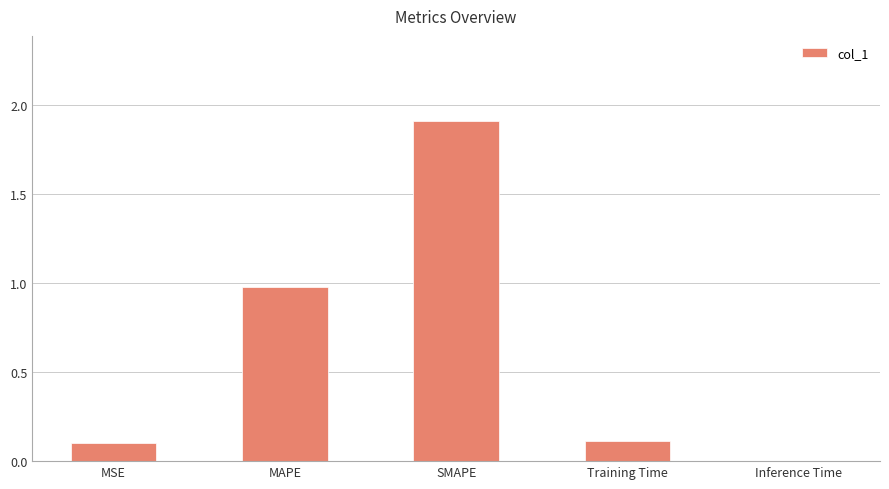

What is the sum of all values?

3.1